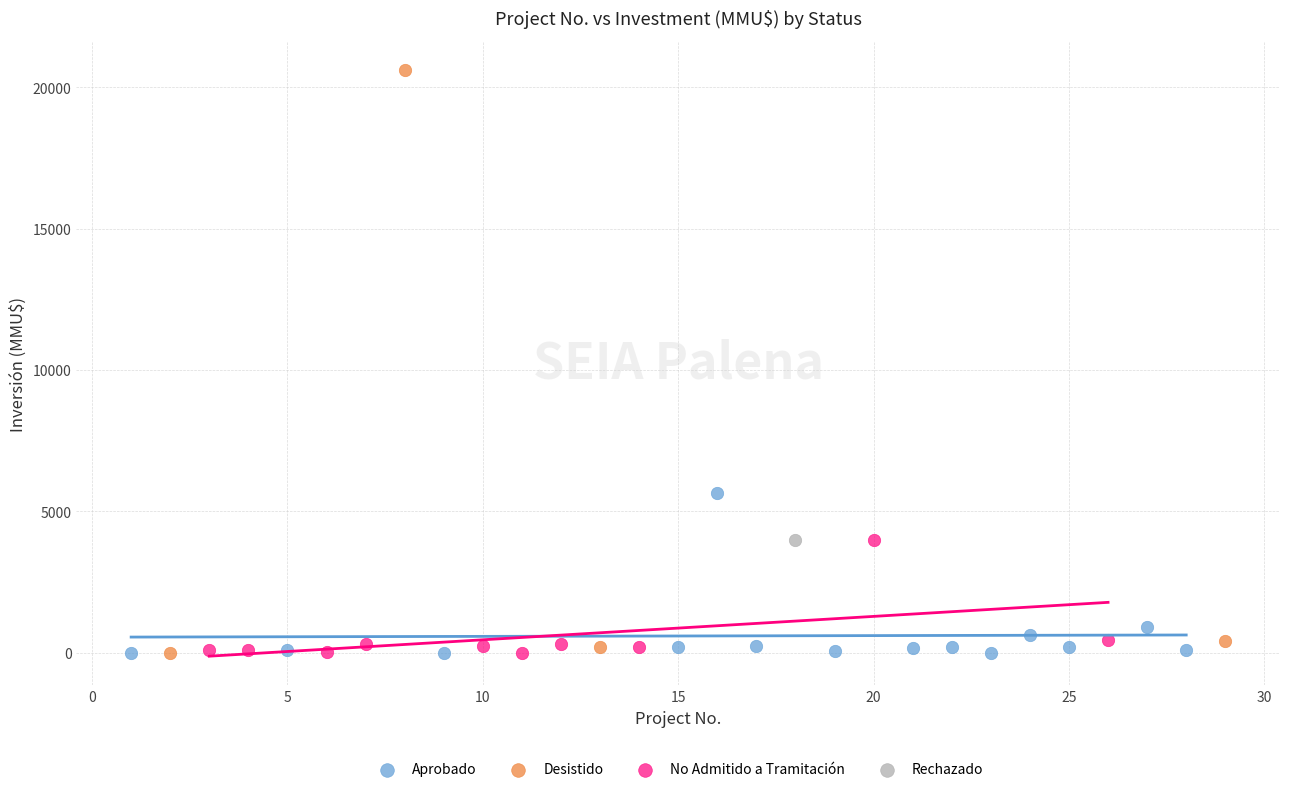

What are all the series names shown in the legend?

Aprobado, Desistido, No Admitido a Tramitación, Rechazado